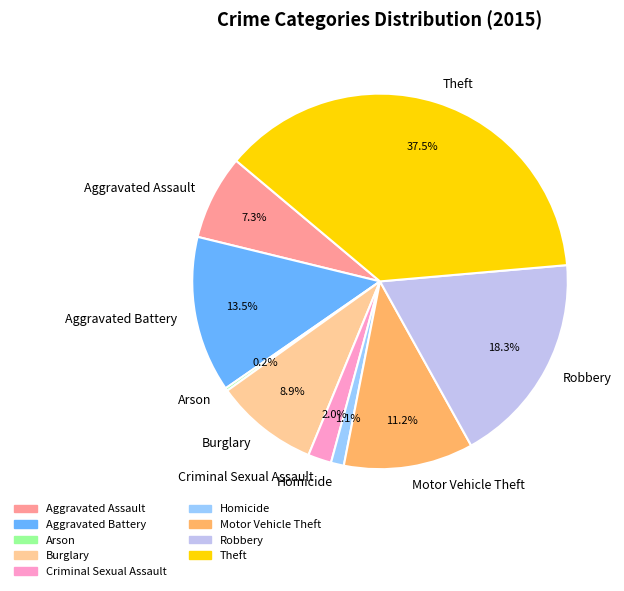

Which has a higher value, Robbery or Theft?

Theft